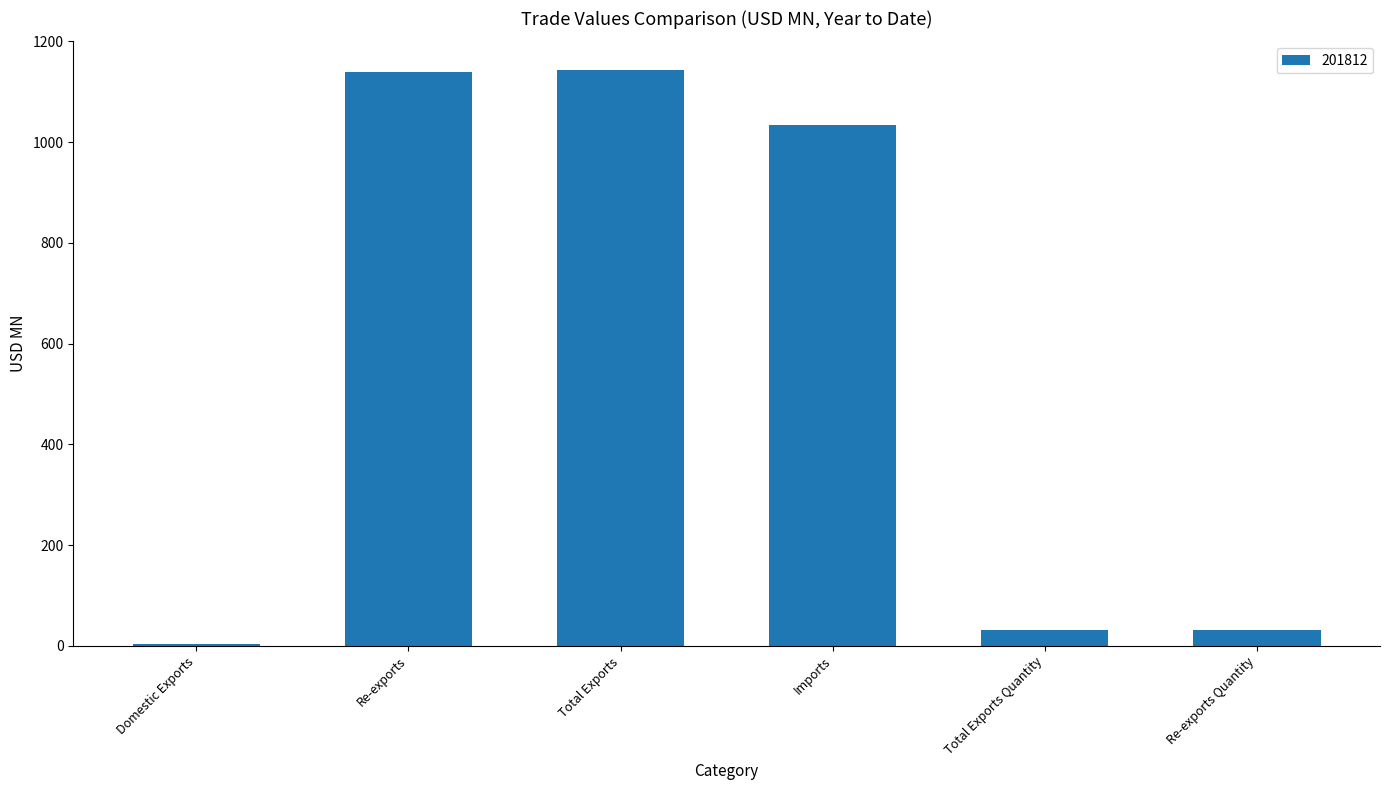

What is the sum of all values?

3381.8